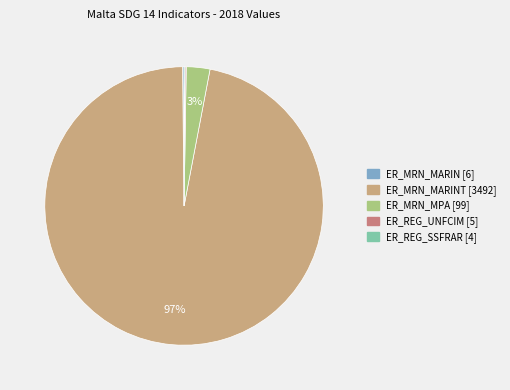

Do ER_MRN_MPA [99] and ER_MRN_MARINT [3492] together represent more than half of the pie?

Yes